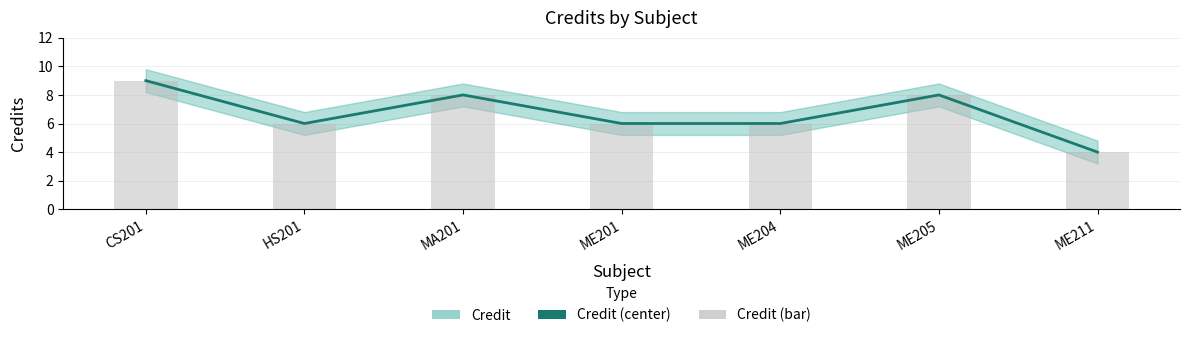

How many data points in Credit (bar) are less than 6?

1